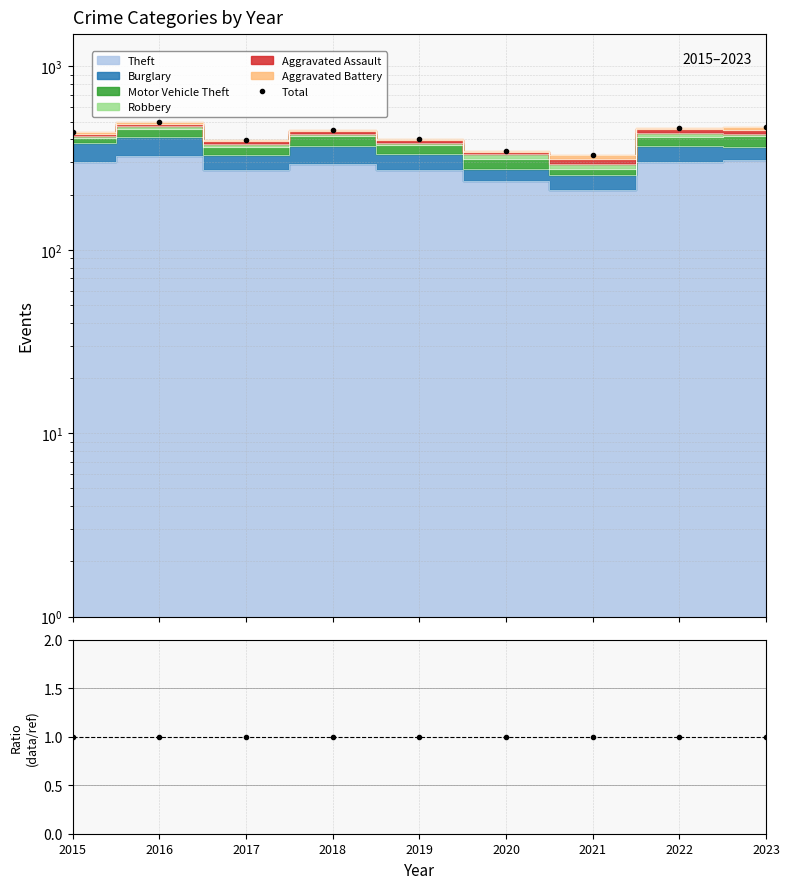

What value does the data have at 2015, to the nearest 5?

440